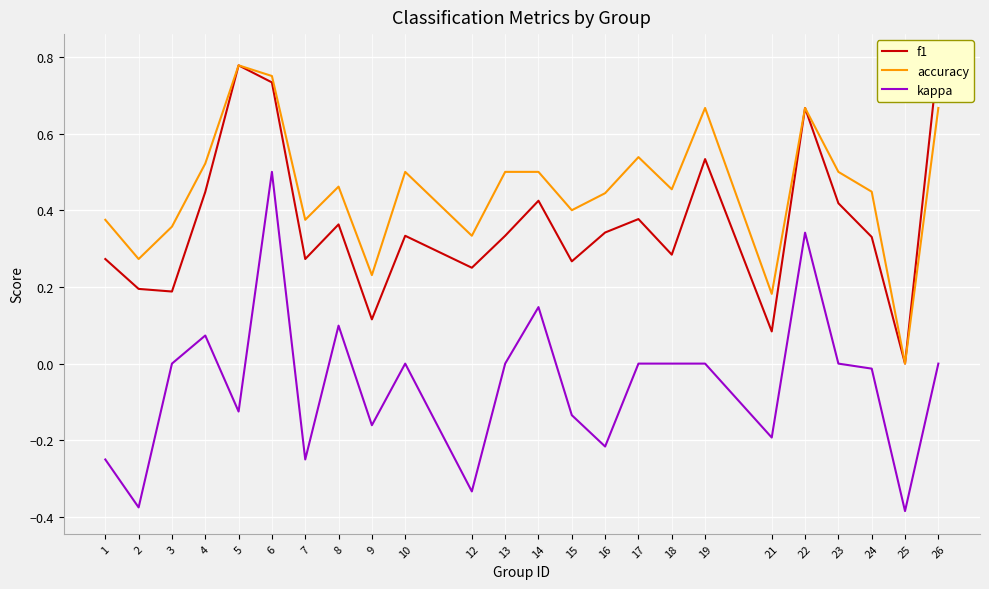

Where is the first local minimum for kappa?

2